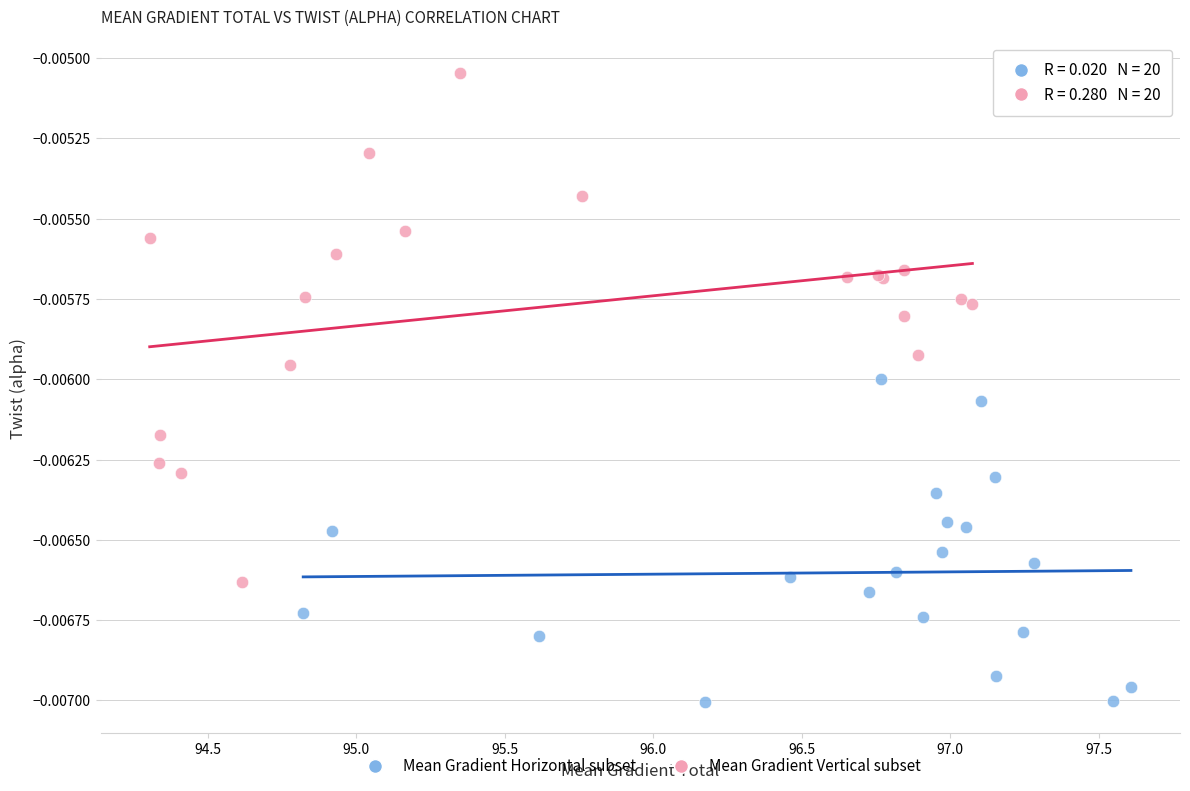

Which series reaches the maximum Y coordinate?

Mean Gradient Vertical subset